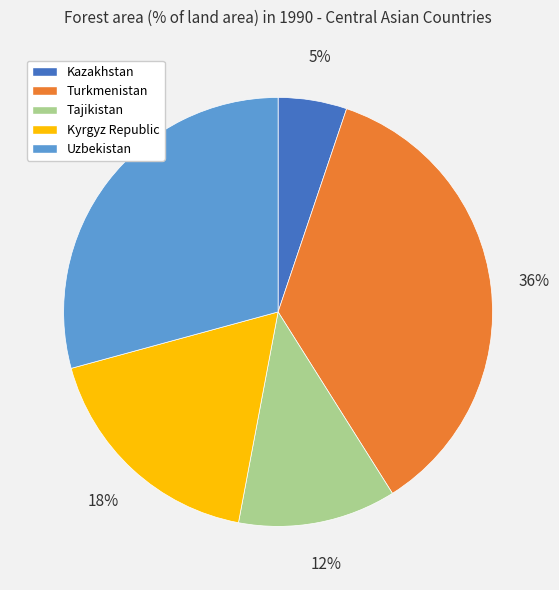

Is there a majority slice in this chart?

No